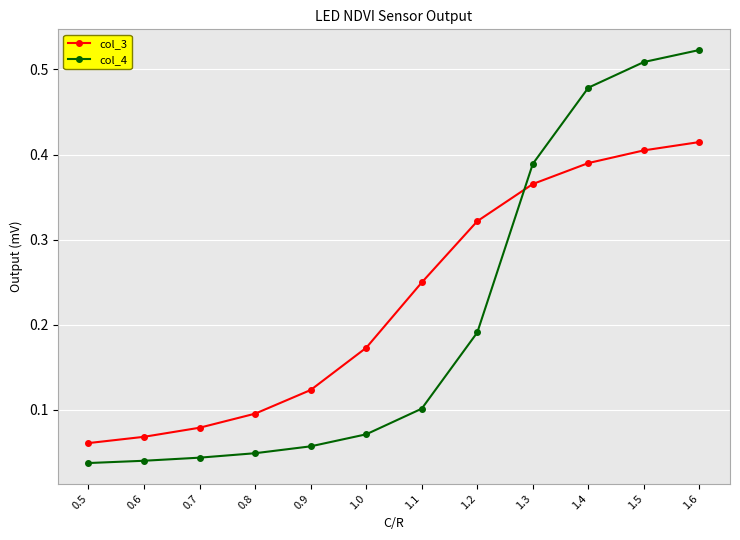

At how many categories does at least one series exceed 0?

12